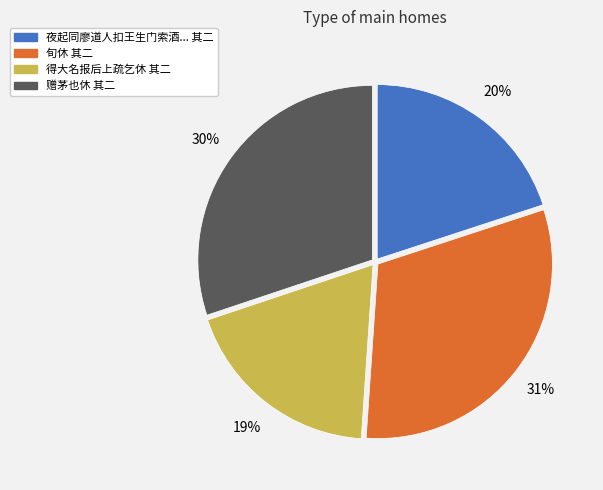

Is there a majority slice in this chart?

No